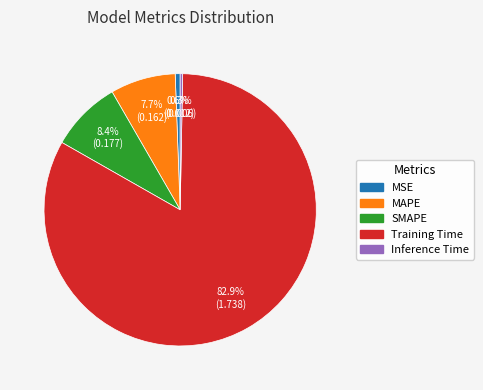

What percentage is the MAPE slice, to the nearest percent?

8%